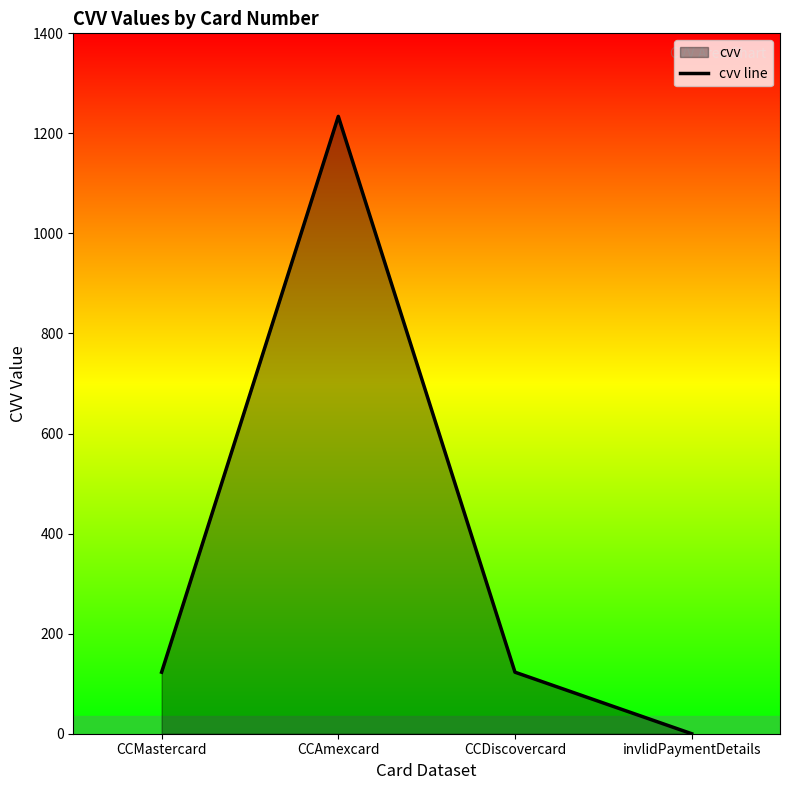

Where is the first local maximum?

CCAmexcard